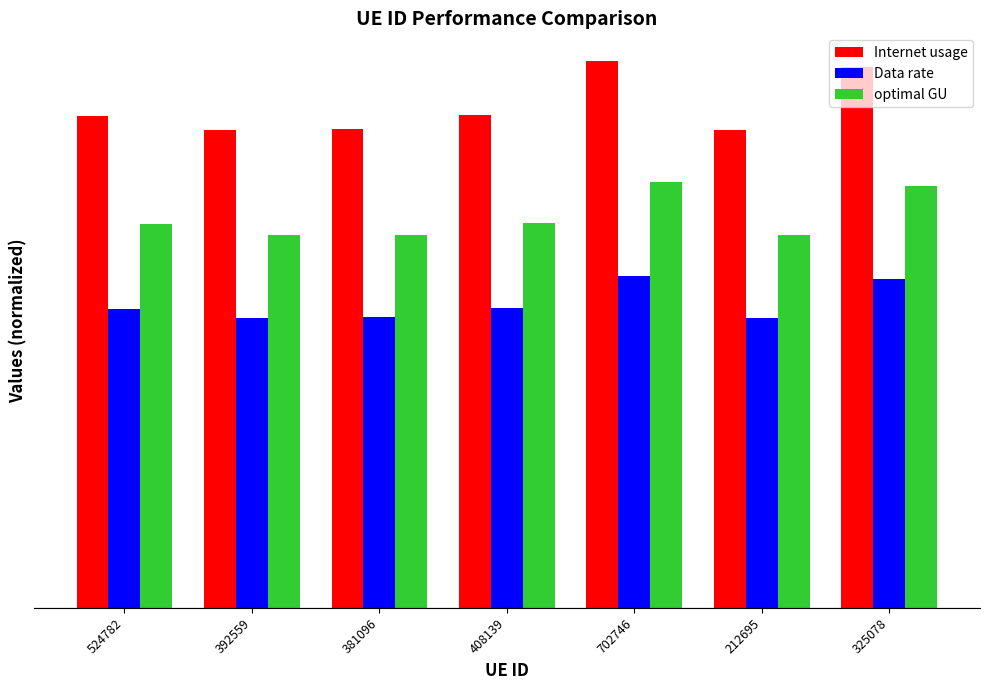

Rank the series by their maximum value, from lowest to highest.

Data rate, optimal GU, Internet usage